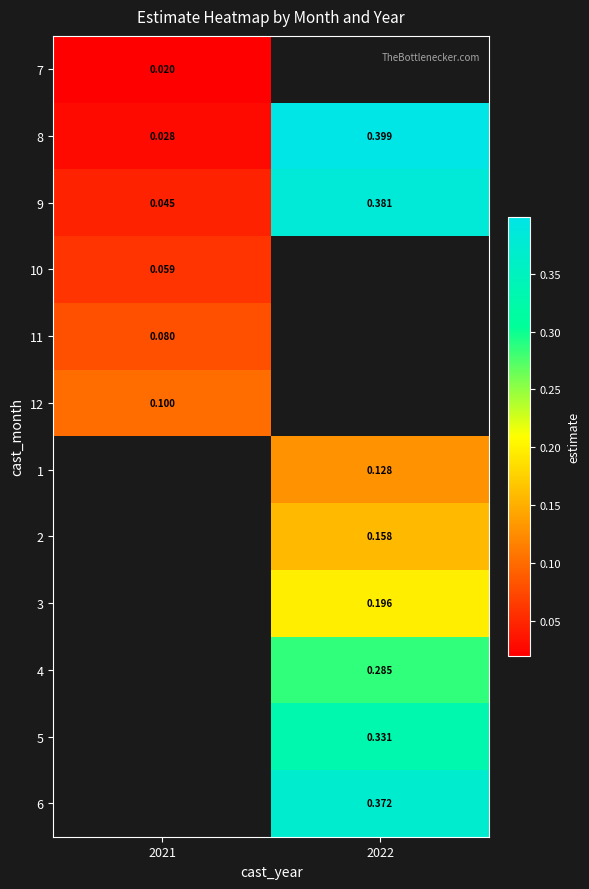

Count the number of data series in this chart.

12